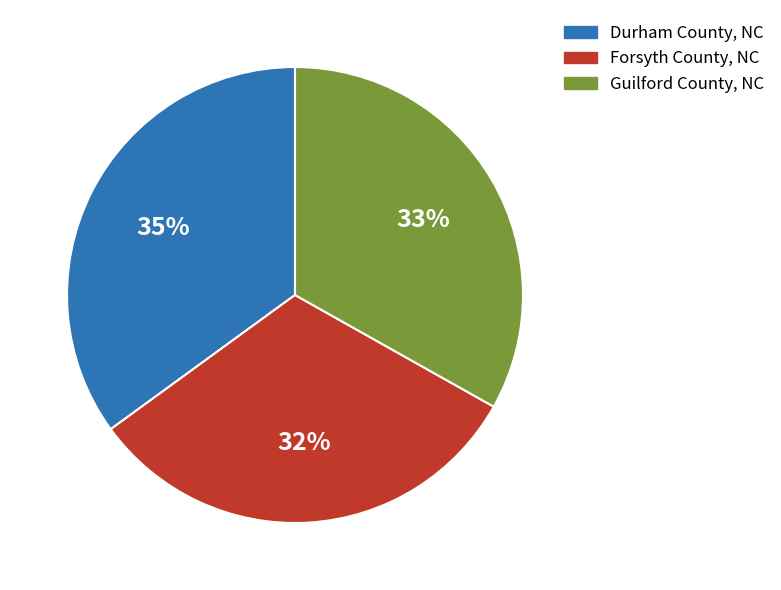

How many slices are in this pie chart?

3